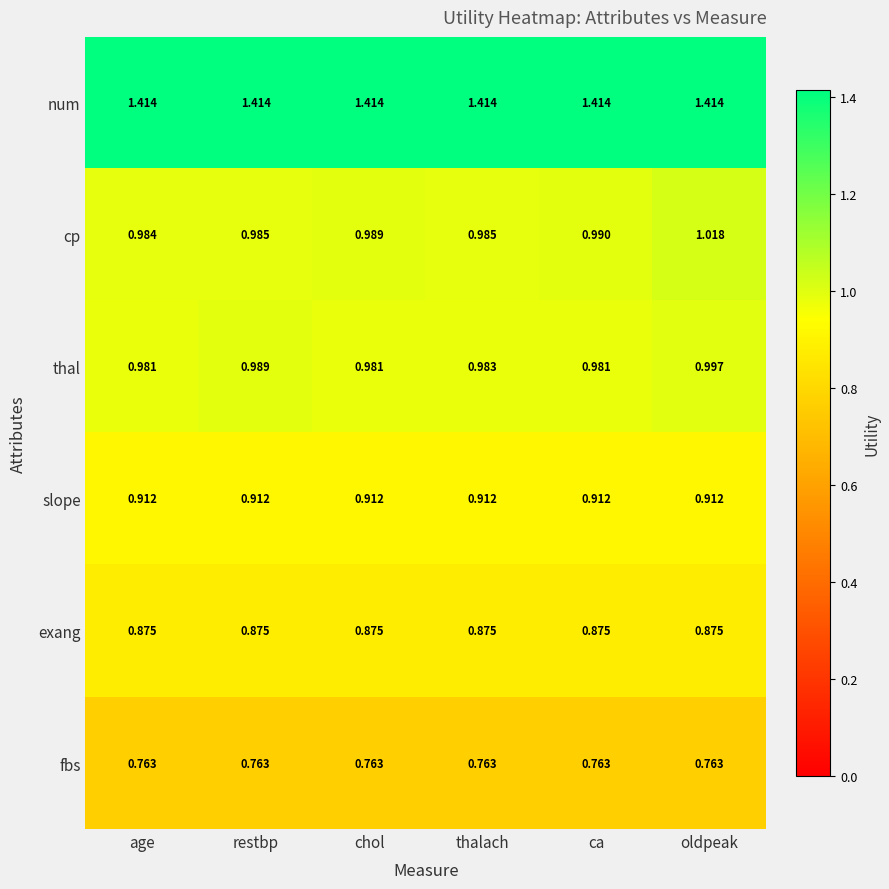

Which series has the largest total across all categories?

num